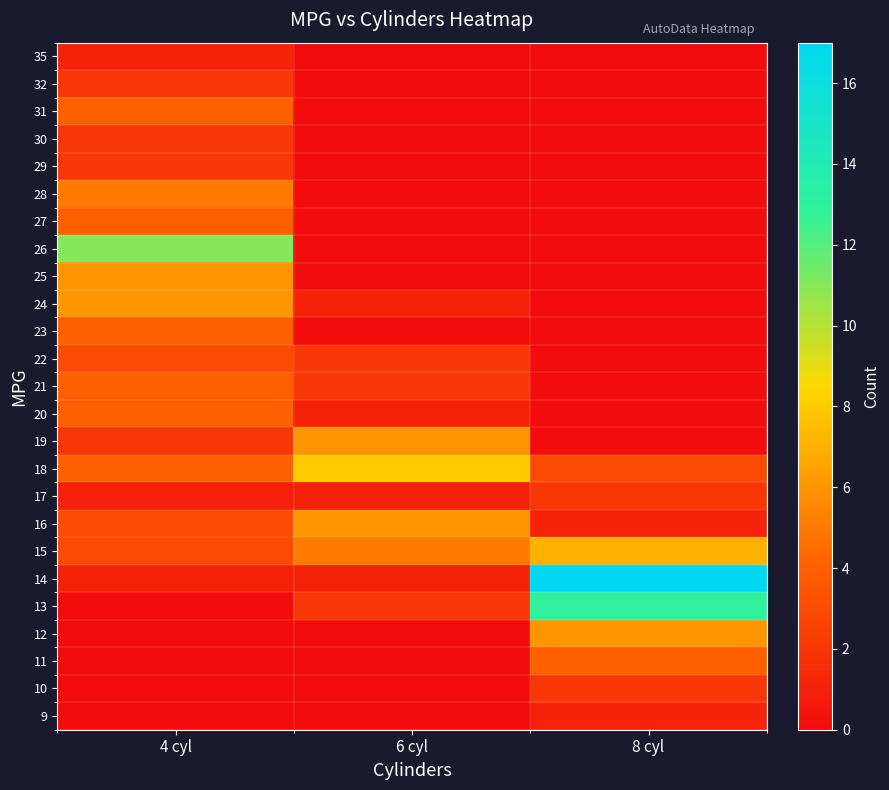

What is the total value across all series at 4 cyl?

72